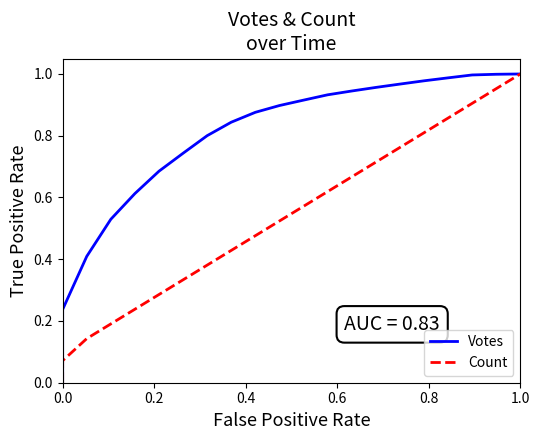

True or false: Votes and Count intersect in this chart.

False